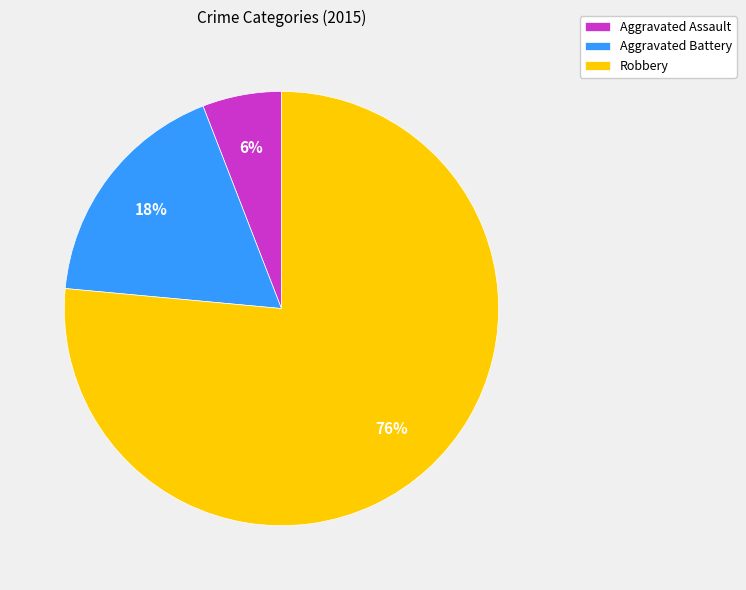

Is it true that Robbery is 88% of the pie?

False